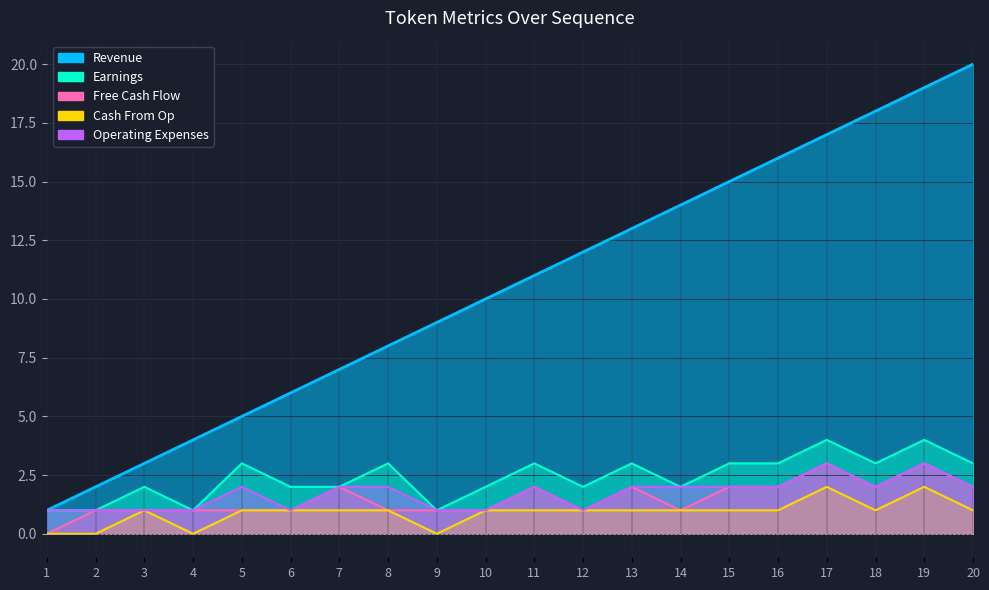

The Revenue series shows 1 at 2. True or false?

False